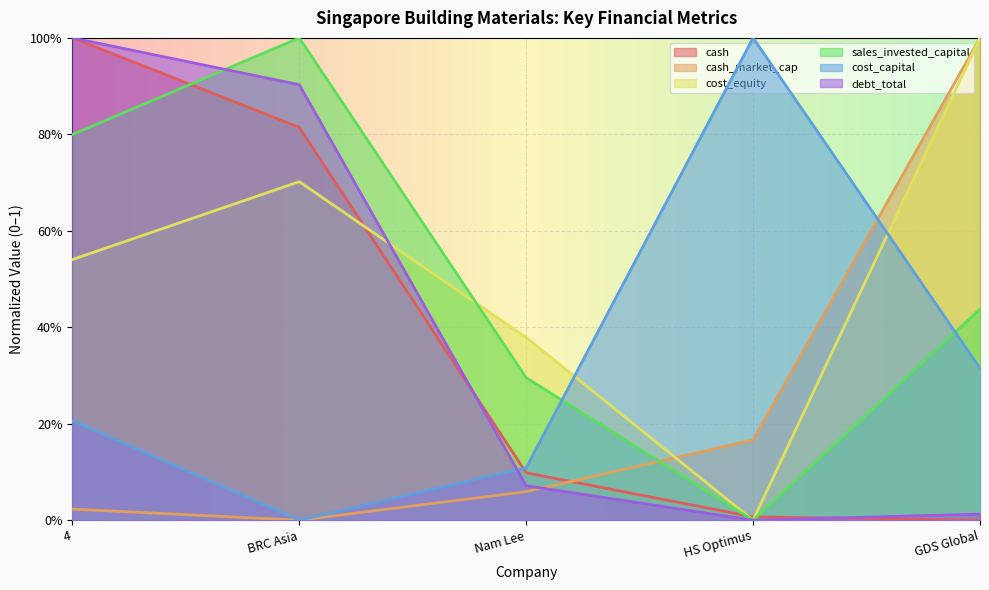

What is the value of the cash point at the 1st from the left?

1.0